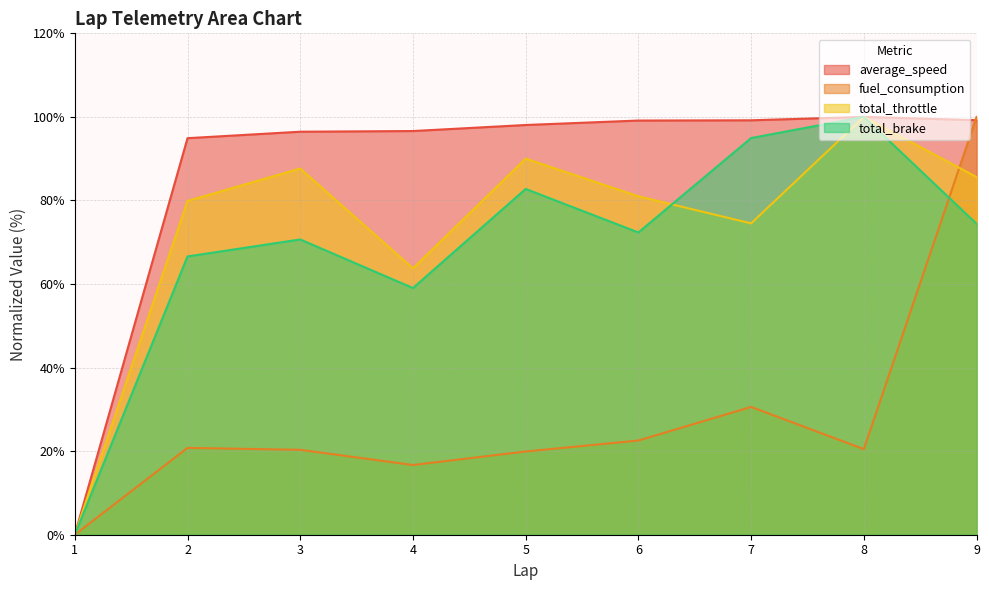

At which category is the sum across all series the highest?

9